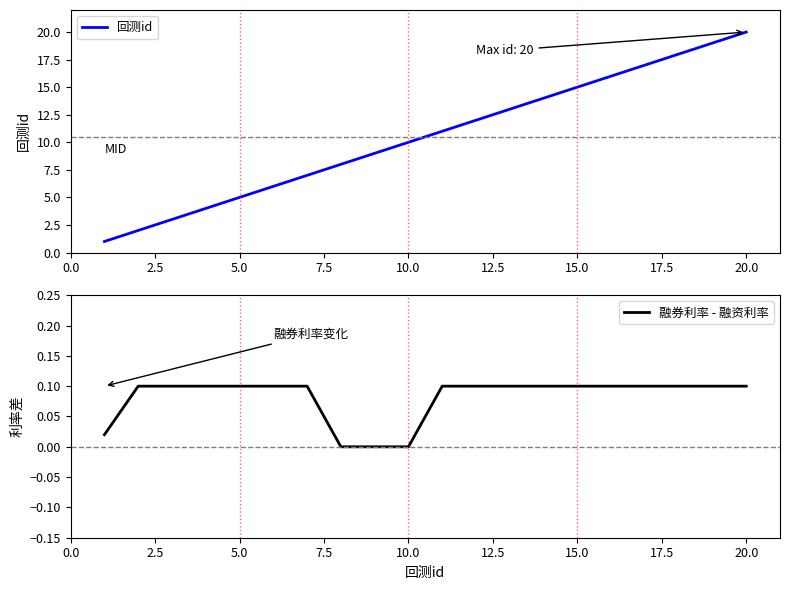

True or false: 回测id and 融券利率 - 融资利率 cross at least once.

False